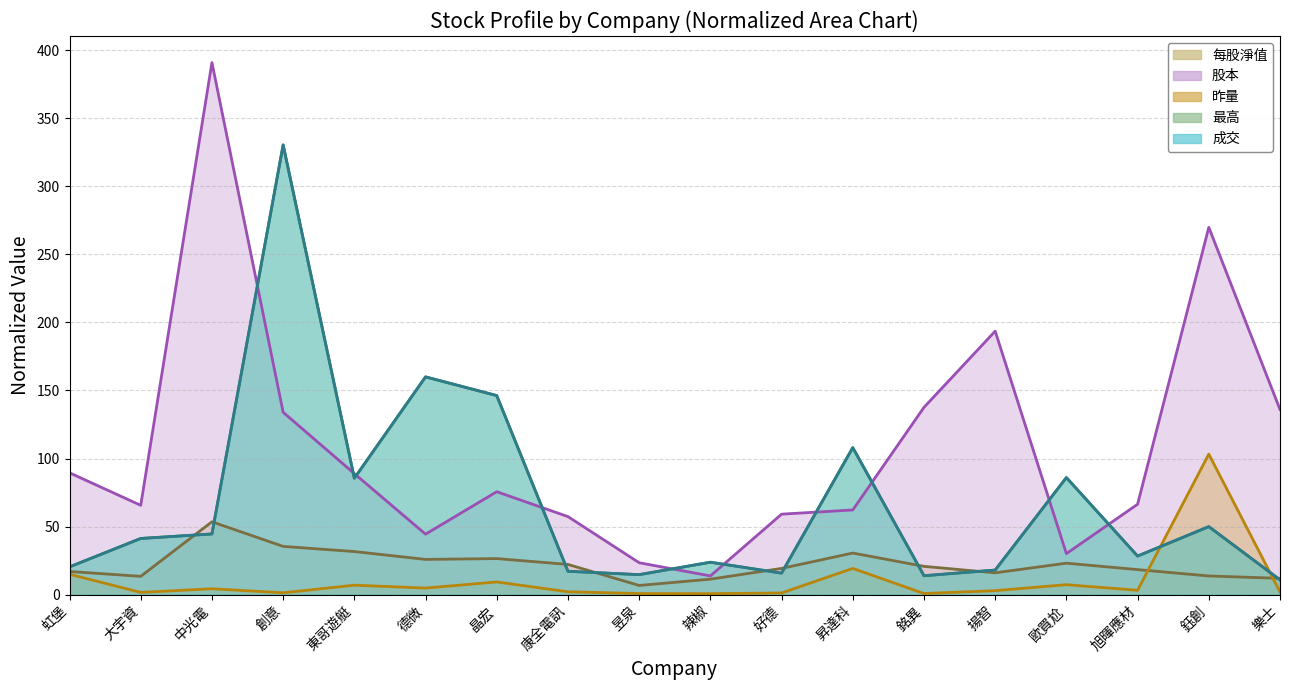

In 每股淨值, how many points are lower than both neighbors (excluding endpoints)?

4